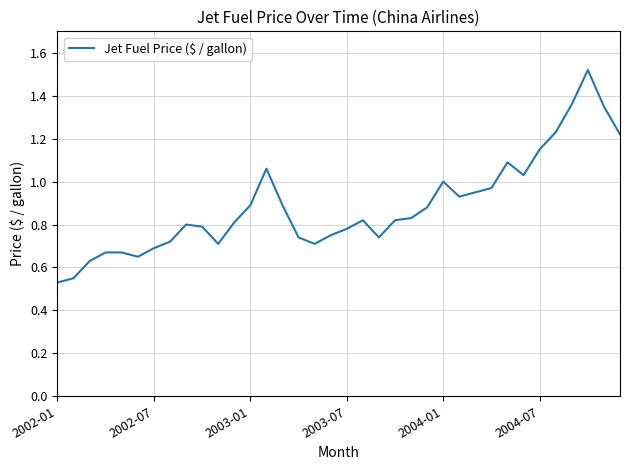

How many lines are shown in the chart?

1